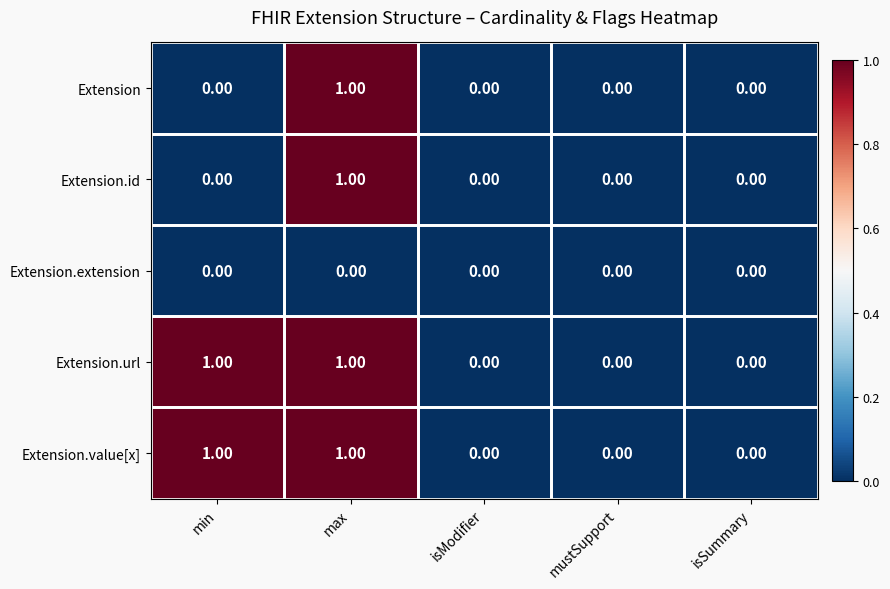

Count the number of data series in this chart.

5